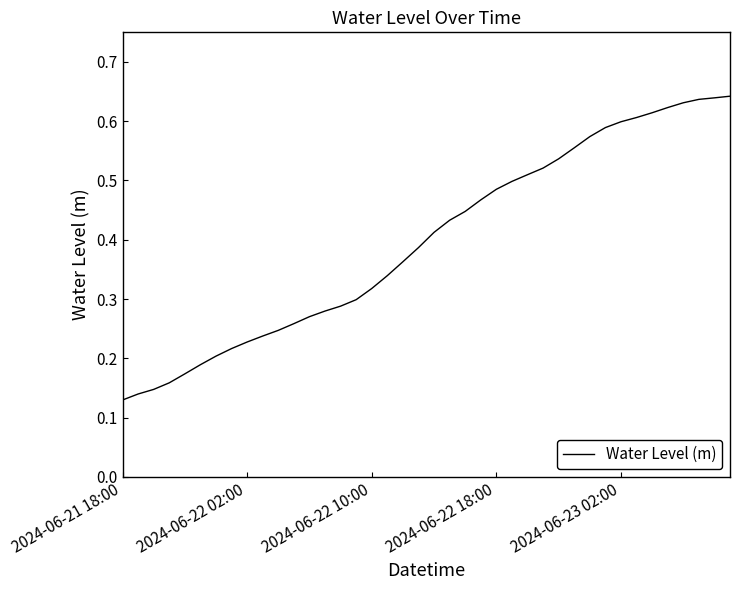

Is this an area chart (filled region under the line)?

No